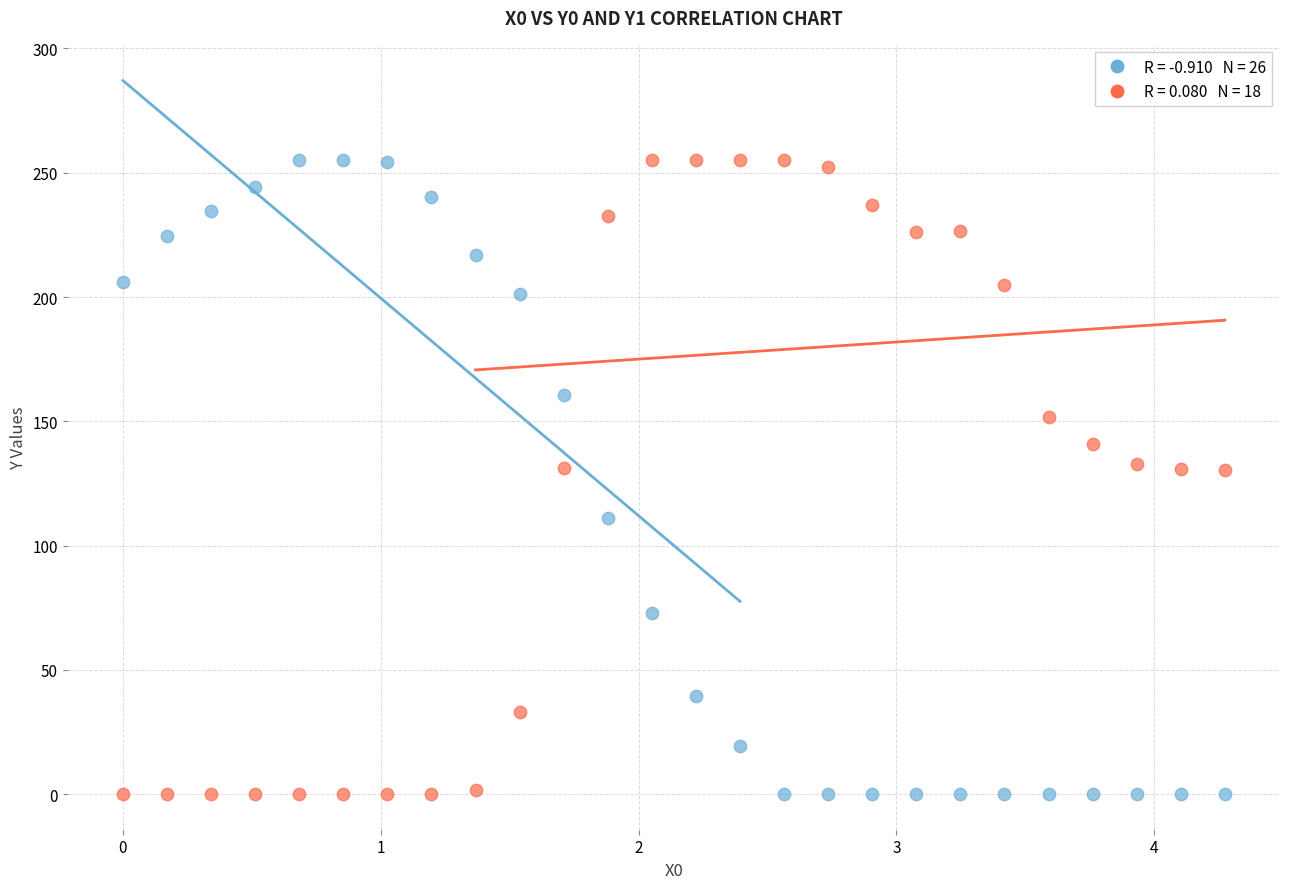

Across all data points, what is the range of X values (max minus min)?

4.3